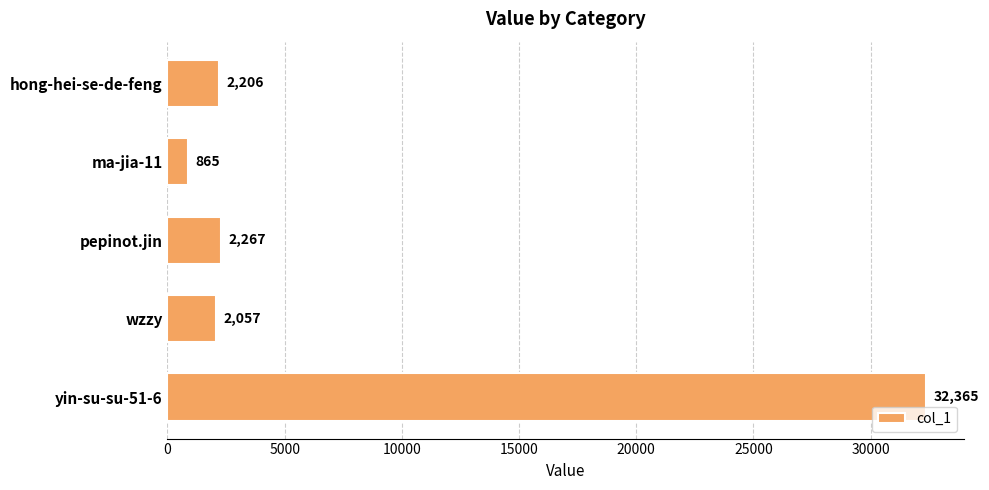

Reading top to bottom, what are all the values shown in this chart?

2206	865	2267	2057	32365